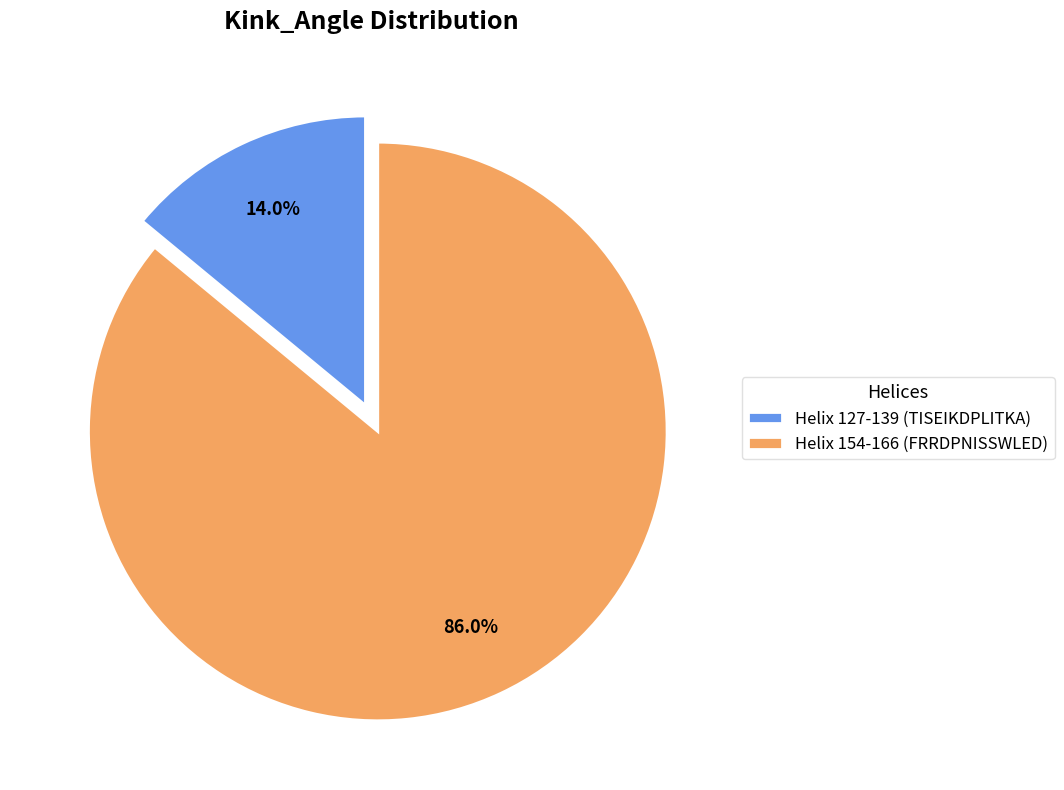

Does any single category account for the majority?

Yes